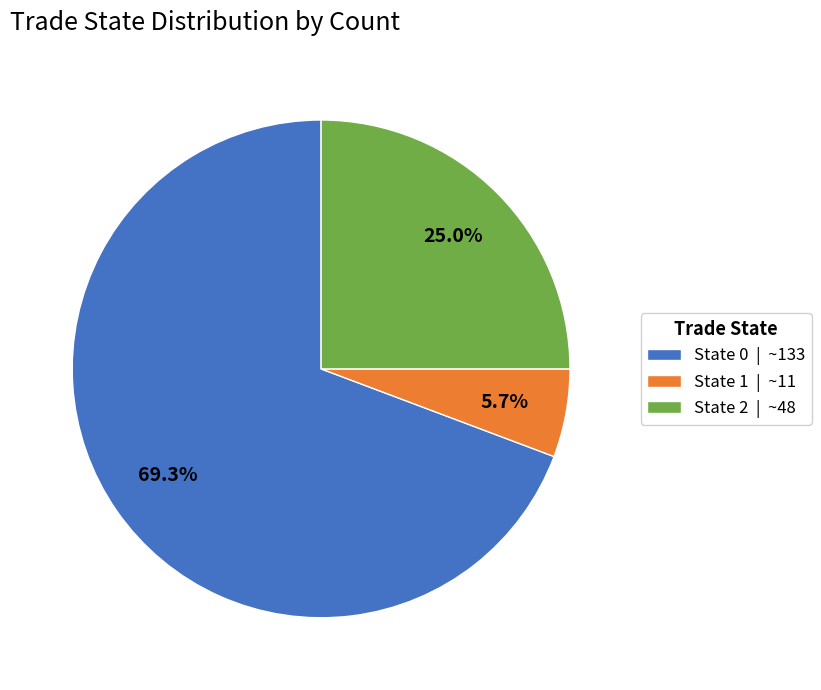

How many slices are in this pie chart?

3